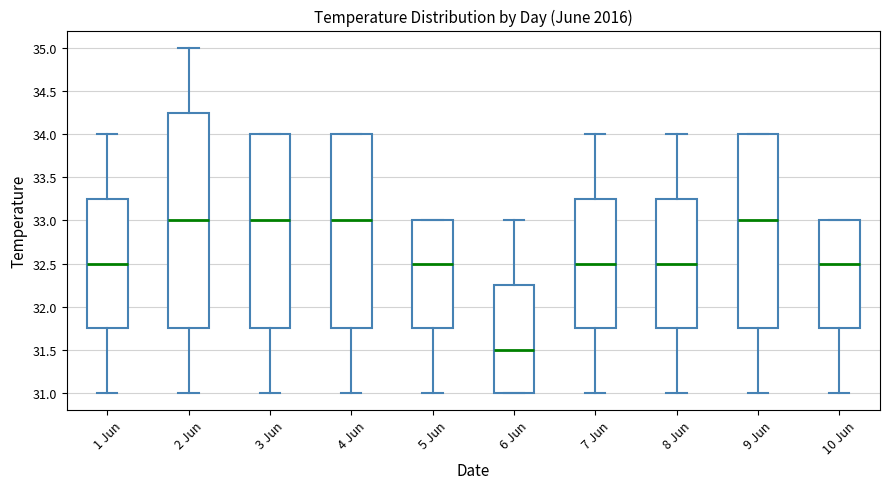

Comparing the boxes themselves (not the whiskers), which one is the tallest?

2 Jun